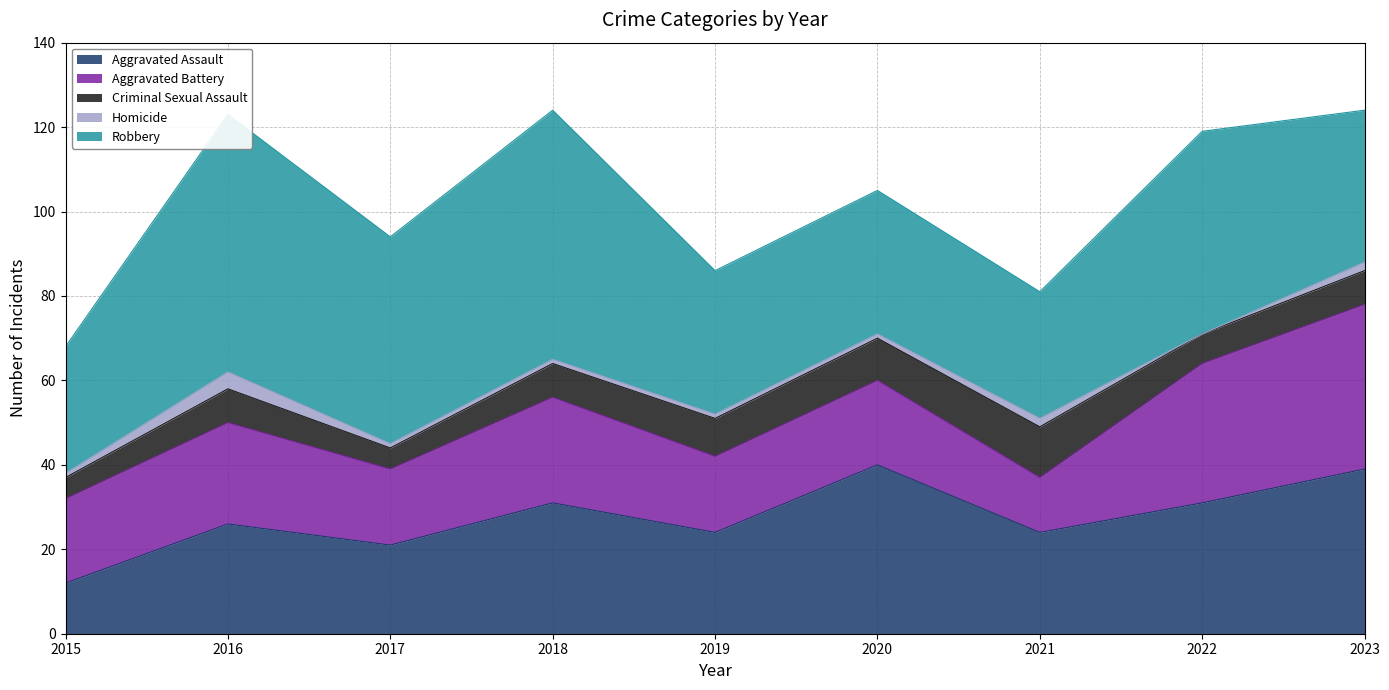

What is the maximum value shown in the chart?

61